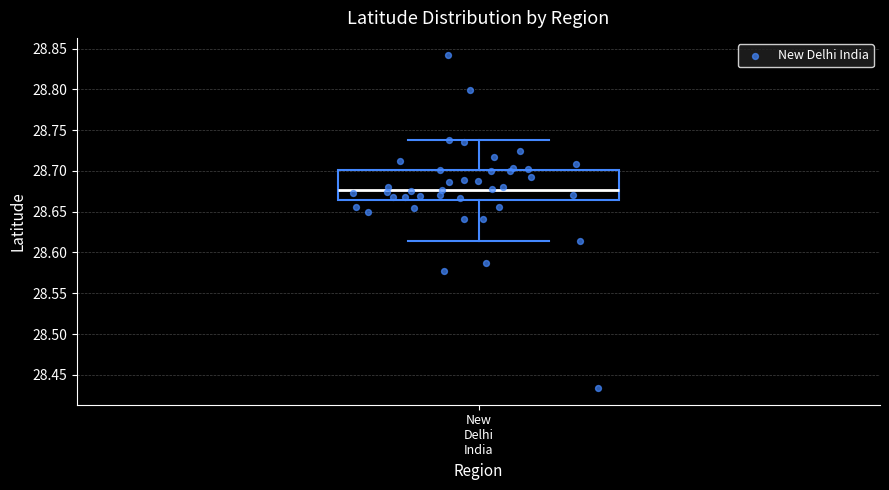

Where is the lower edge of the box for New Delhi India on the y-axis? The values are not printed on the chart, so give them approximately, as read against the axis.

28.665